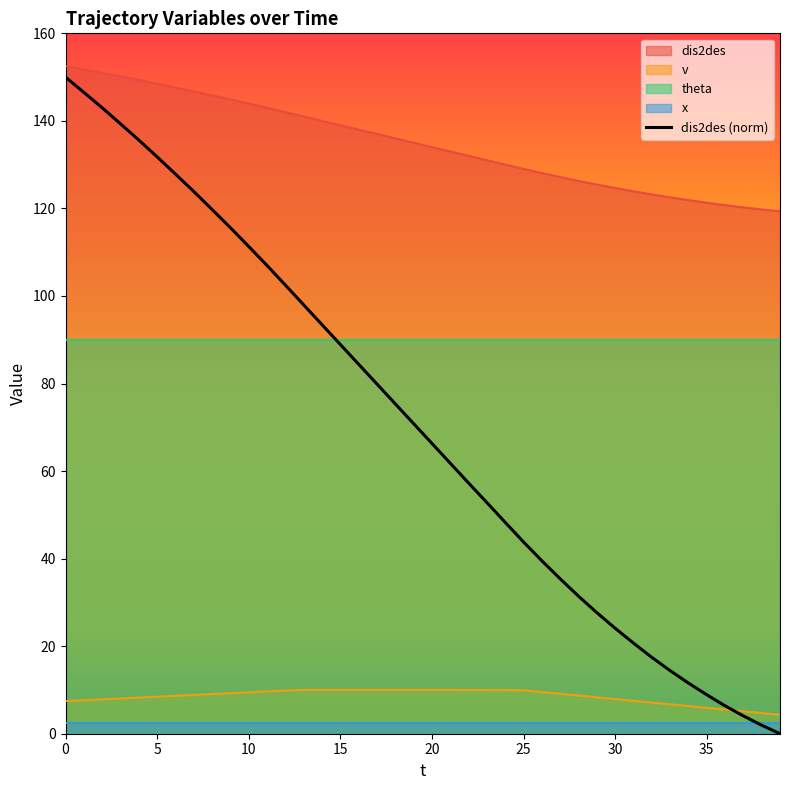

True or false: dis2des (norm) and v cross at least once.

True